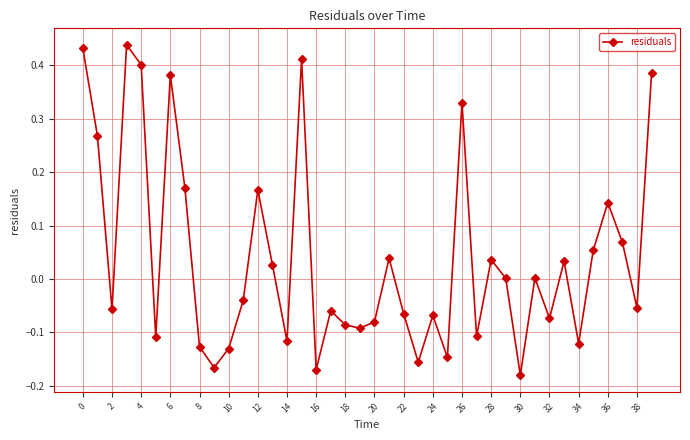

True or false: the data has more than 1 interior local peaks.

True